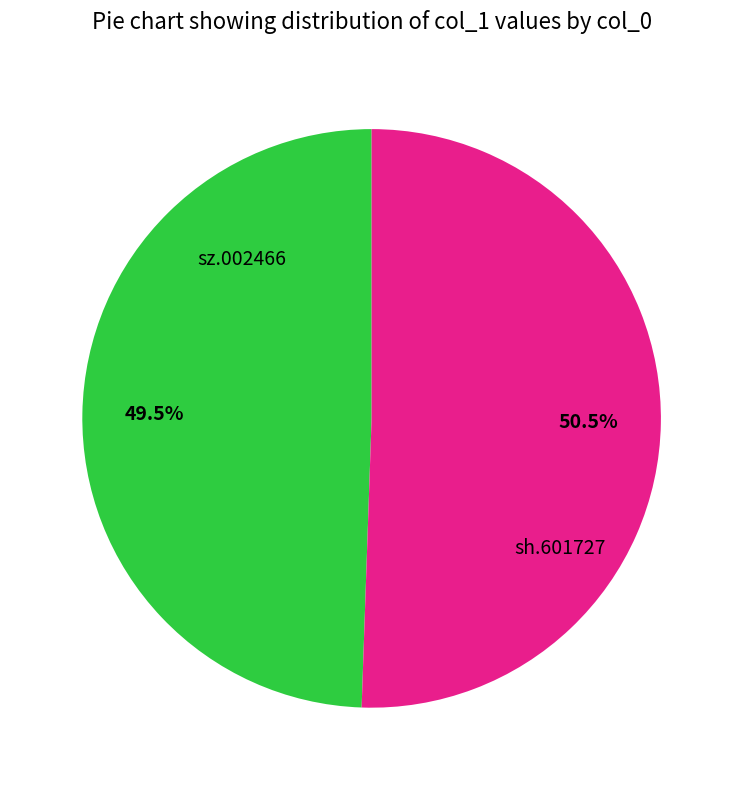

Does sh.601727 account for over 50% of the chart?

No